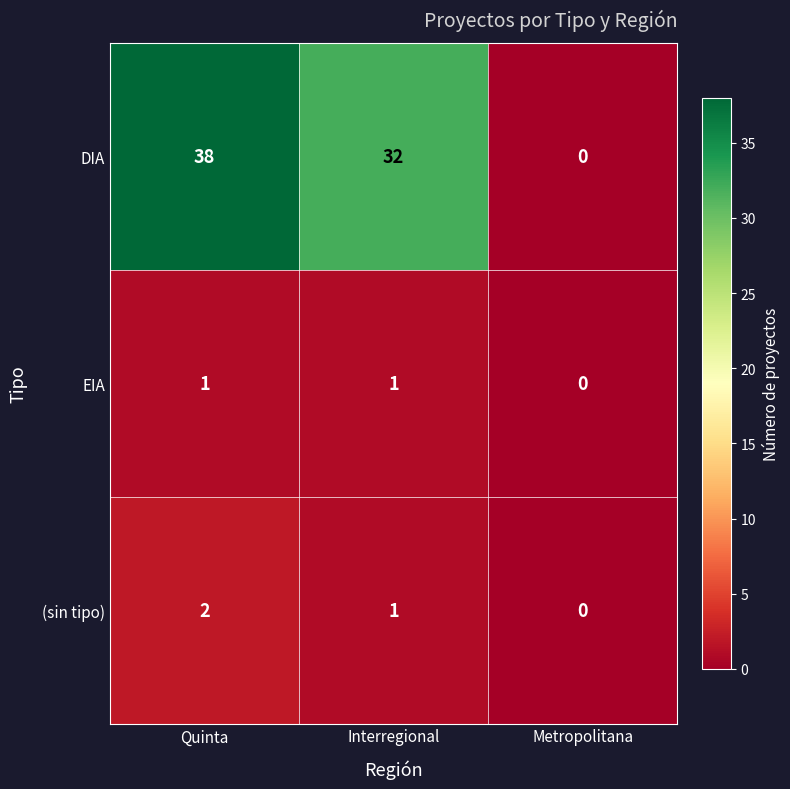

Is it true that DIA equals 56 at Interregional?

False